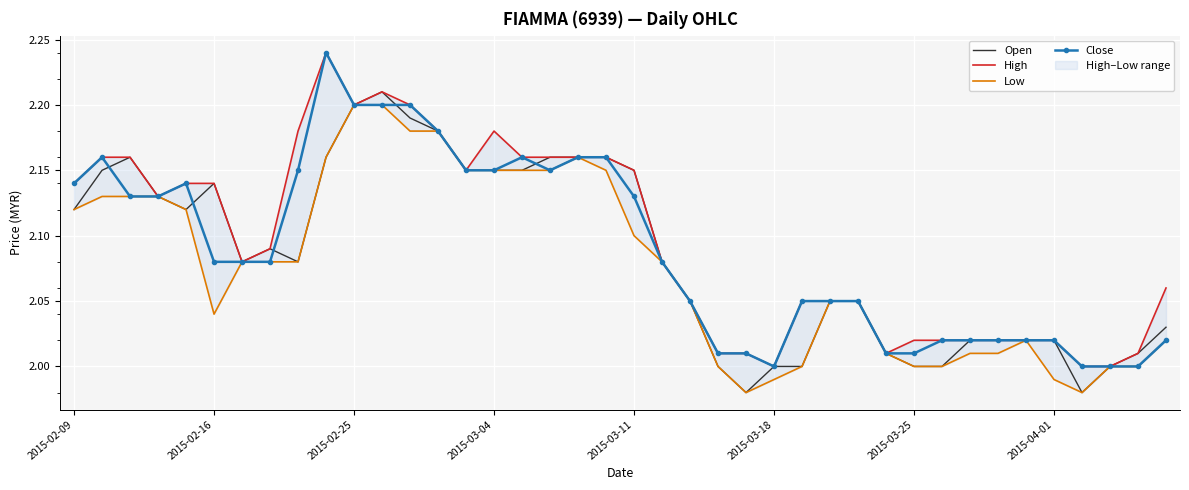

The value of Close at 2015-03-18 is 1.3. True or false?

False